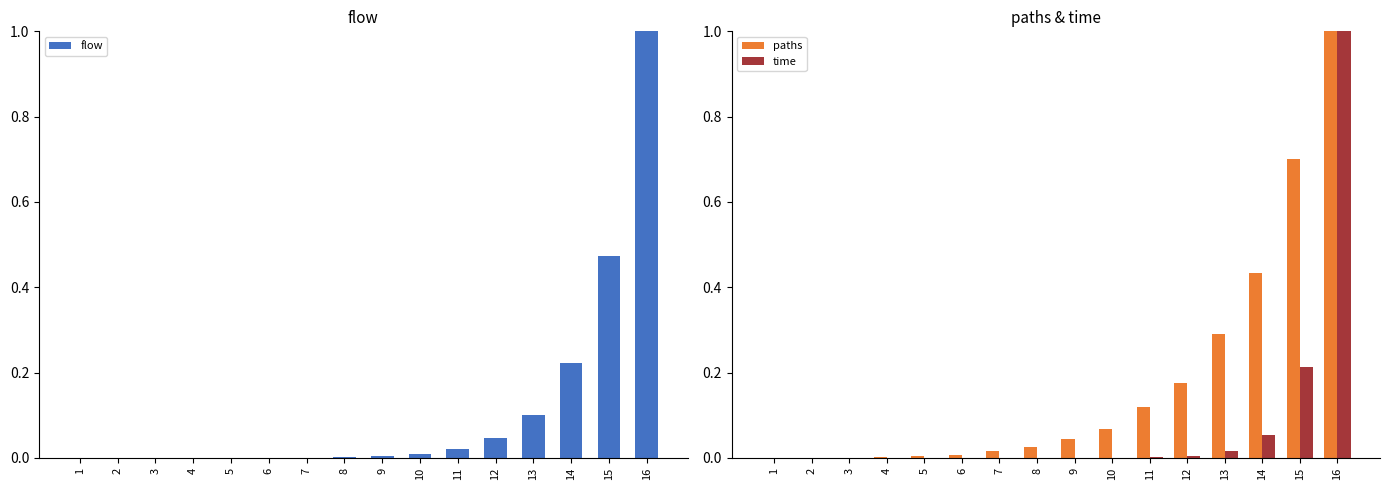

Which has a higher value, 9 or 6?

9